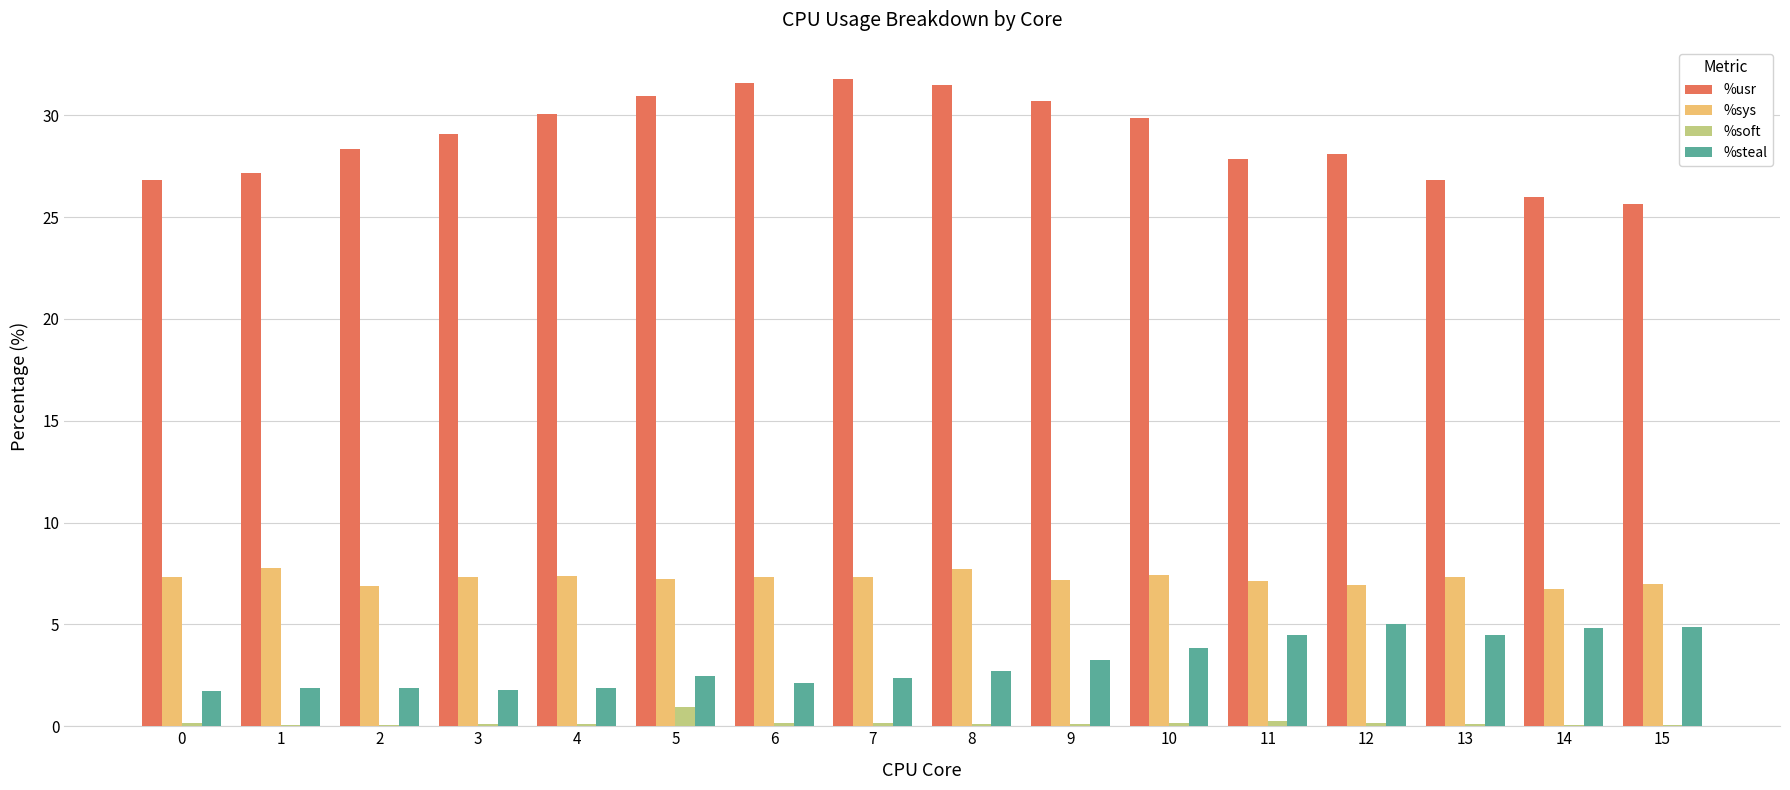

What is the greatest value displayed?

31.8